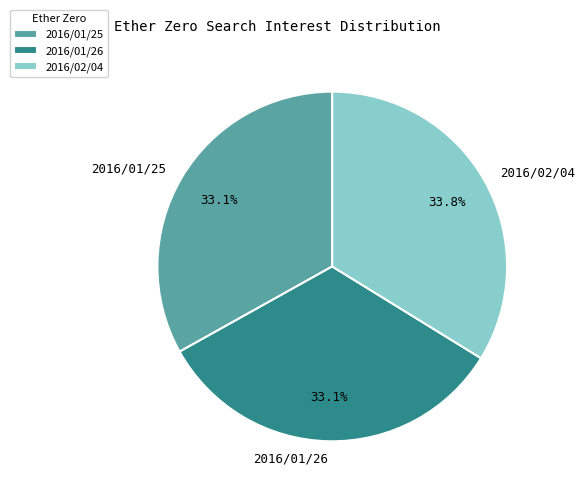

True or false: 2016/01/26 accounts for 41% of the total.

False